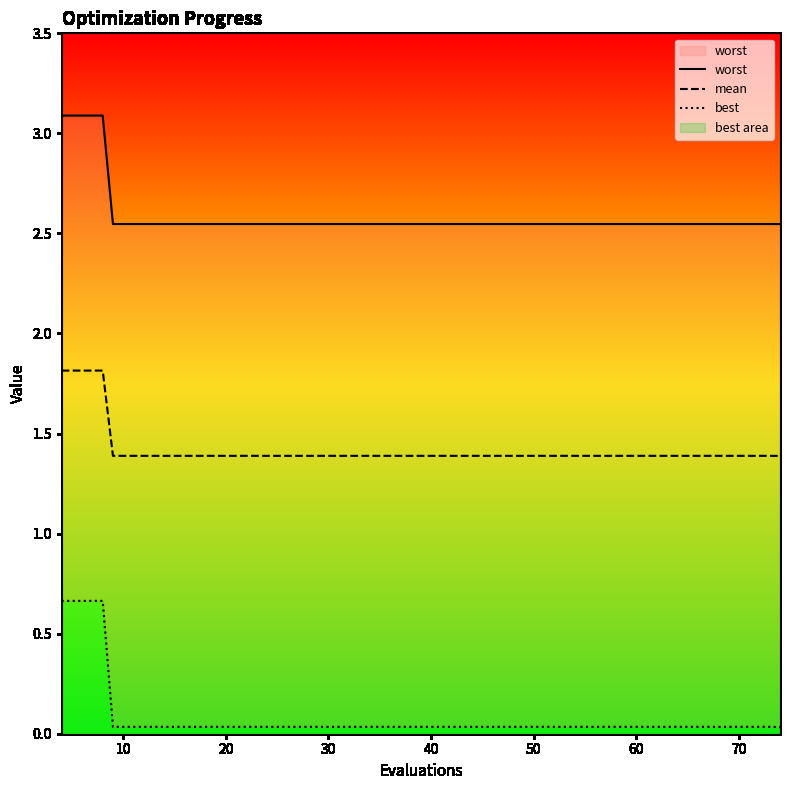

What is the highest value of the mean series?

1.8